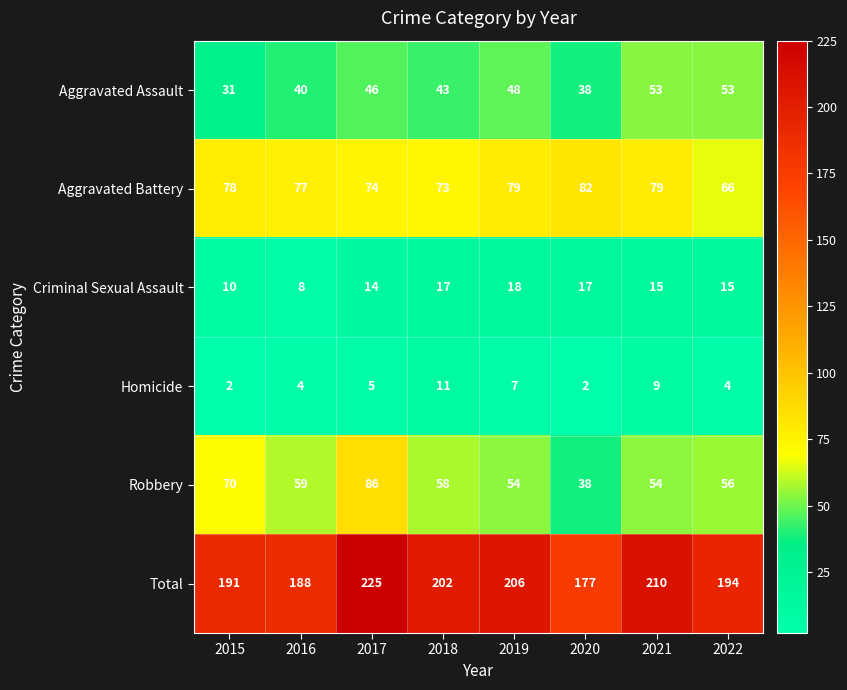

Between 2017 and 2018, which series saw the biggest shift?

Robbery